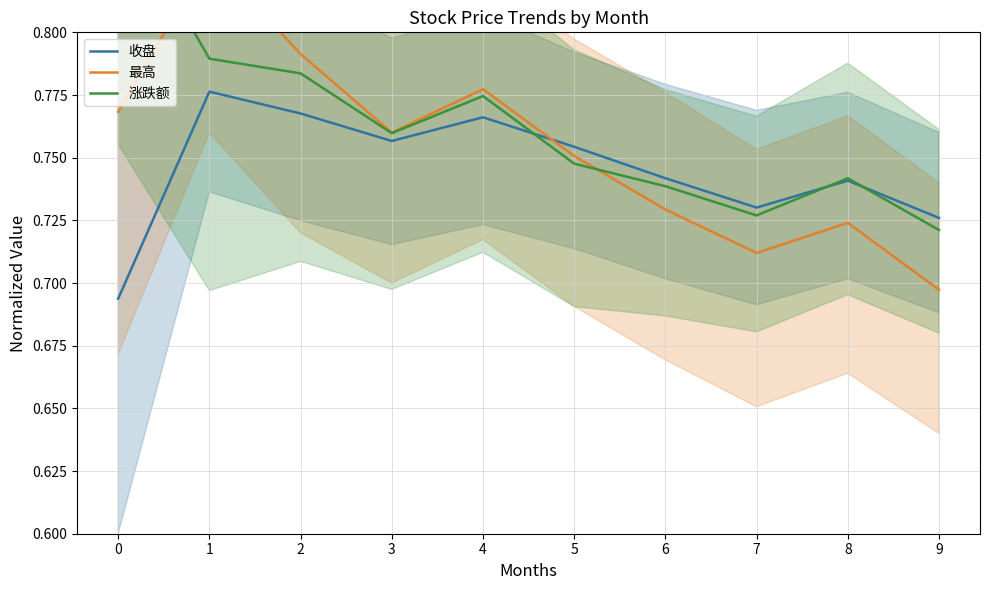

Which series has the widest spread of values?

最高